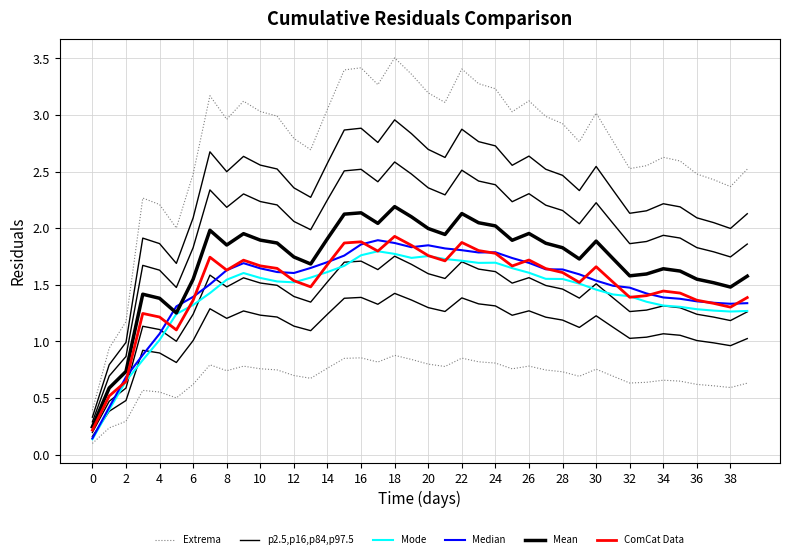

What are all the series names shown in the legend?

Extrema, p2.5,p16,p84,p97.5, Mode, Median, Mean, ComCat Data